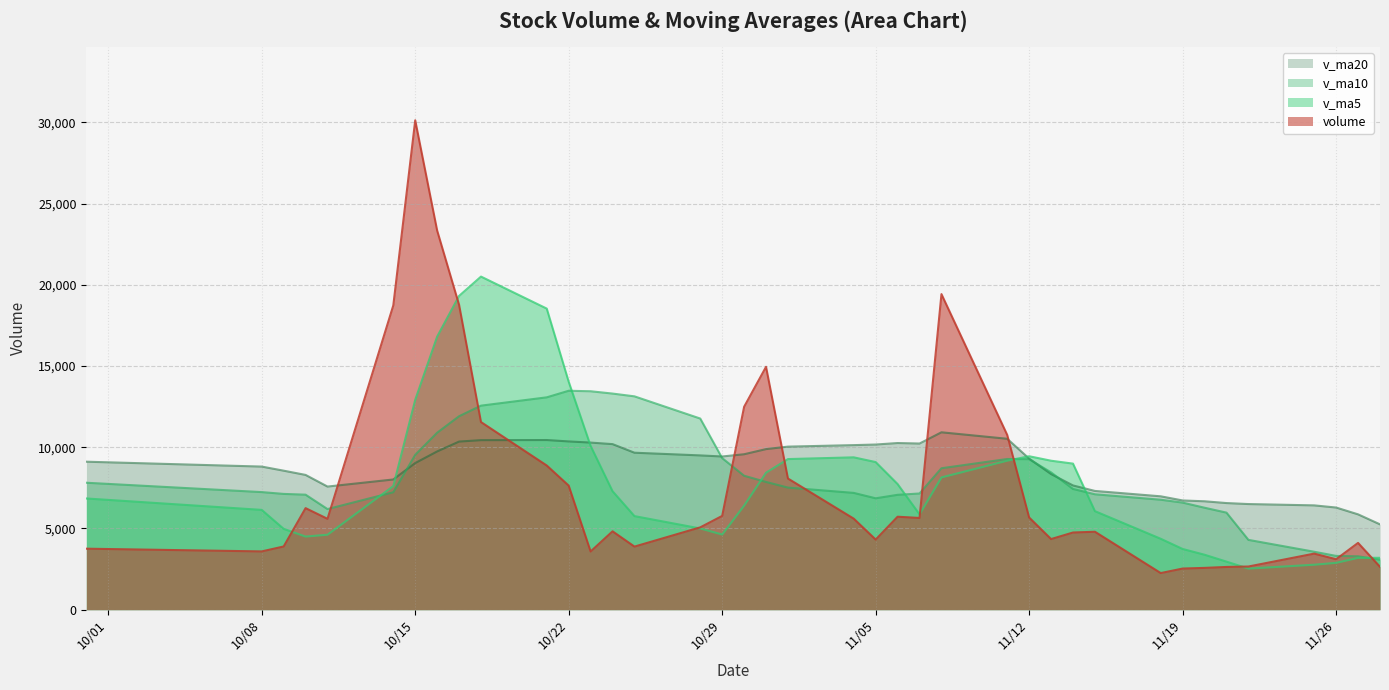

What is the minimum value for v_ma10?

3077.6